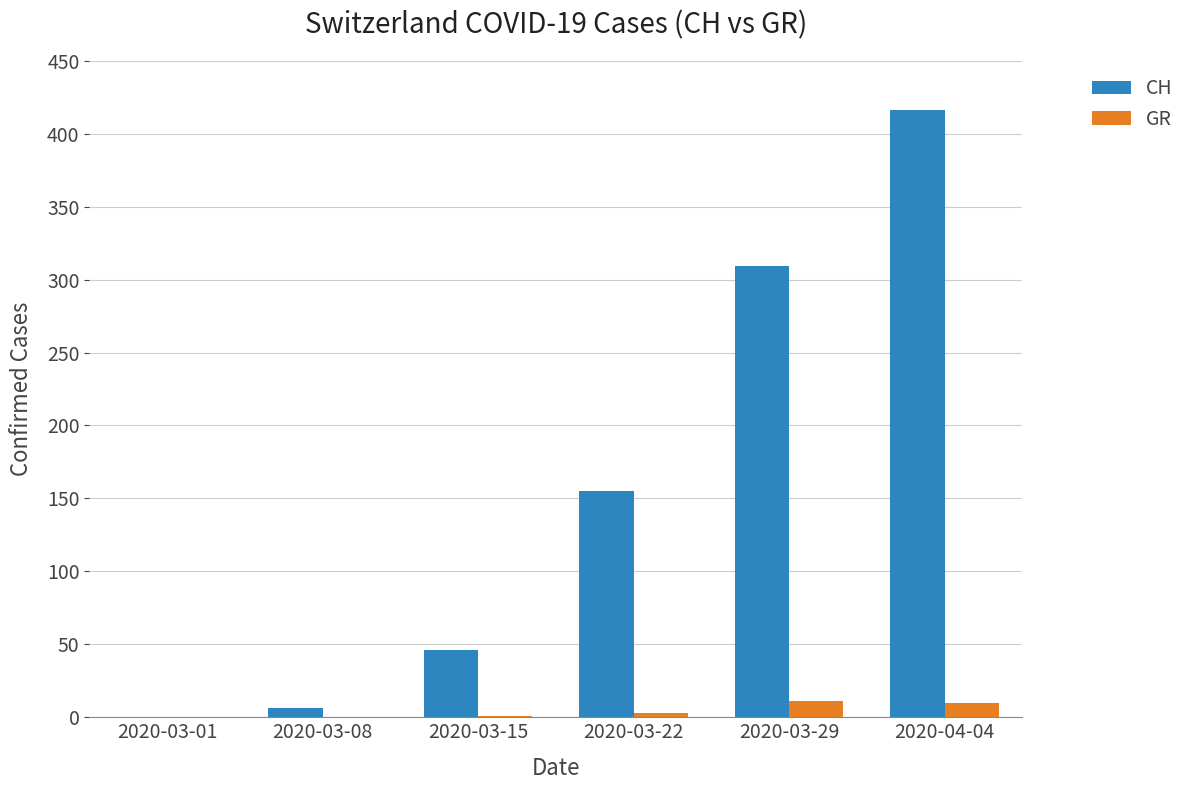

Count the number of categories in the chart.

6